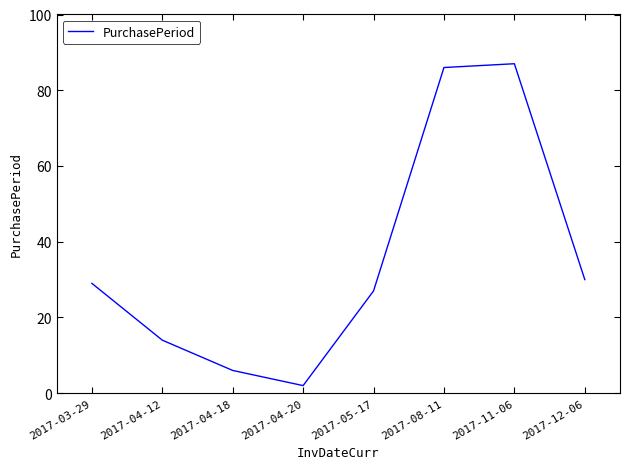

What is the average value?

35